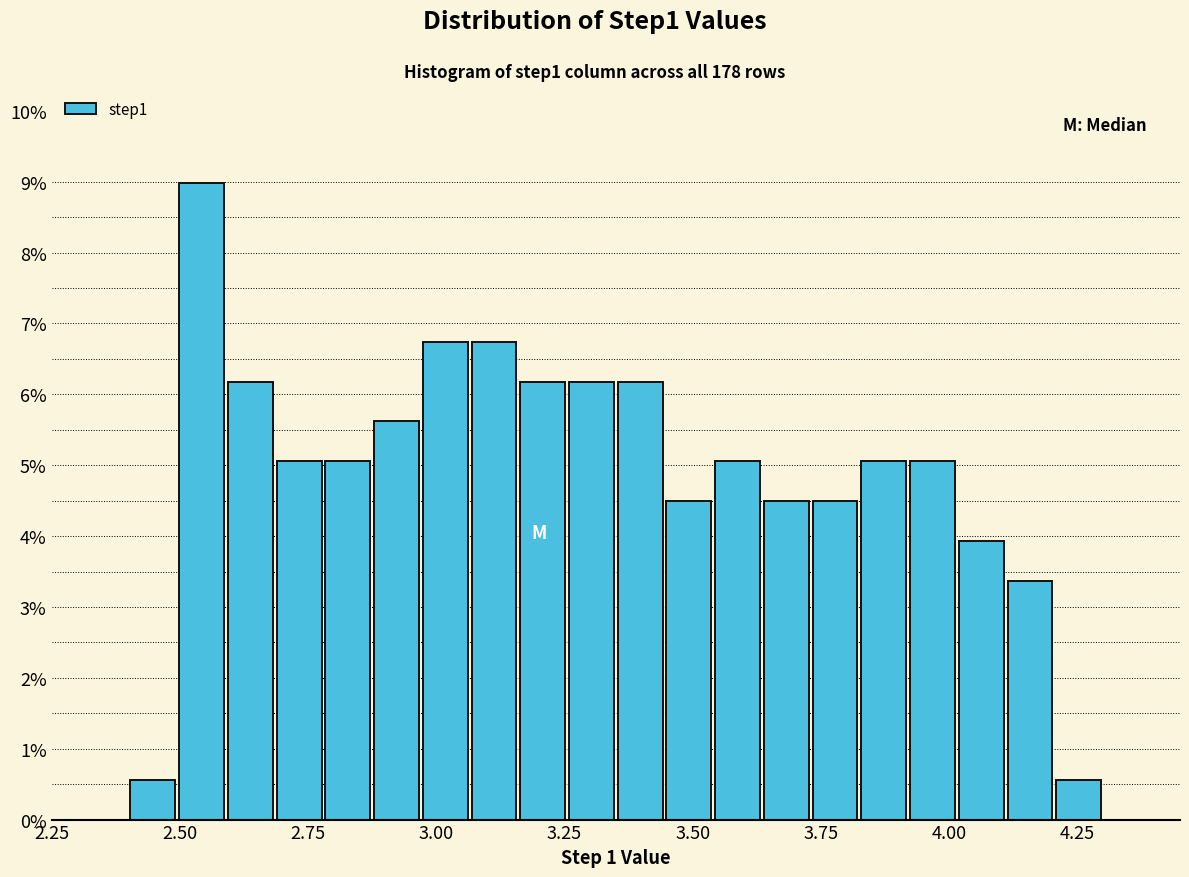

Read against the x-axis, roughly where is the centre of the tallest bar?

2.55